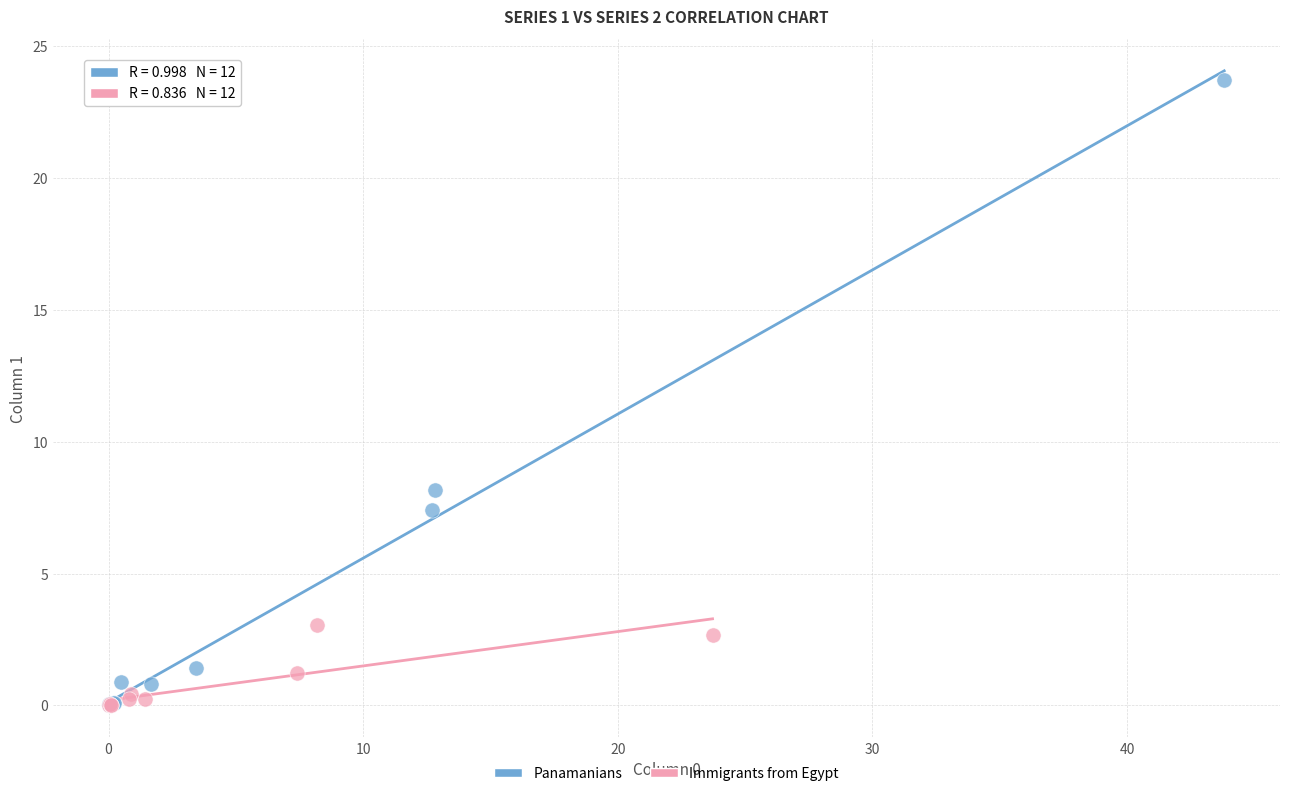

Which series reaches the maximum Y coordinate?

Panamanians